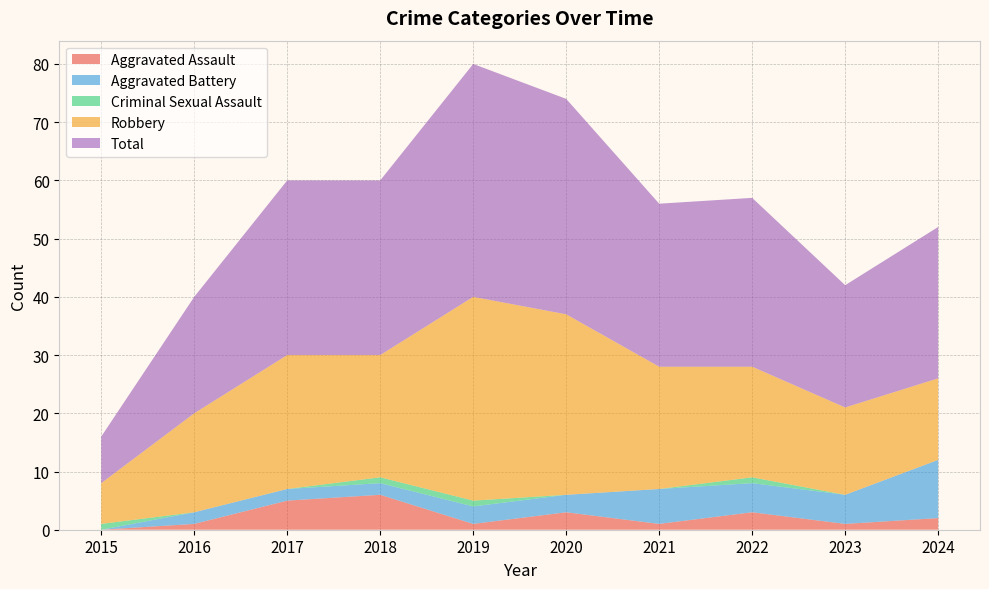

Reading right to left, list all the values displayed in this chart.

Aggravated Assault: 2024=2	2023=1	2022=3	2021=1	2020=3	2019=1	2018=6	2017=5	2016=1	2015=0
Aggravated Battery: 2024=10	2023=5	2022=5	2021=6	2020=3	2019=3	2018=2	2017=2	2016=2	2015=0
Criminal Sexual Assault: 2024=0	2023=0	2022=1	2021=0	2020=0	2019=1	2018=1	2017=0	2016=0	2015=1
Robbery: 2024=14	2023=15	2022=19	2021=21	2020=31	2019=35	2018=21	2017=23	2016=17	2015=7
Total: 2024=26	2023=21	2022=29	2021=28	2020=37	2019=40	2018=30	2017=30	2016=20	2015=8